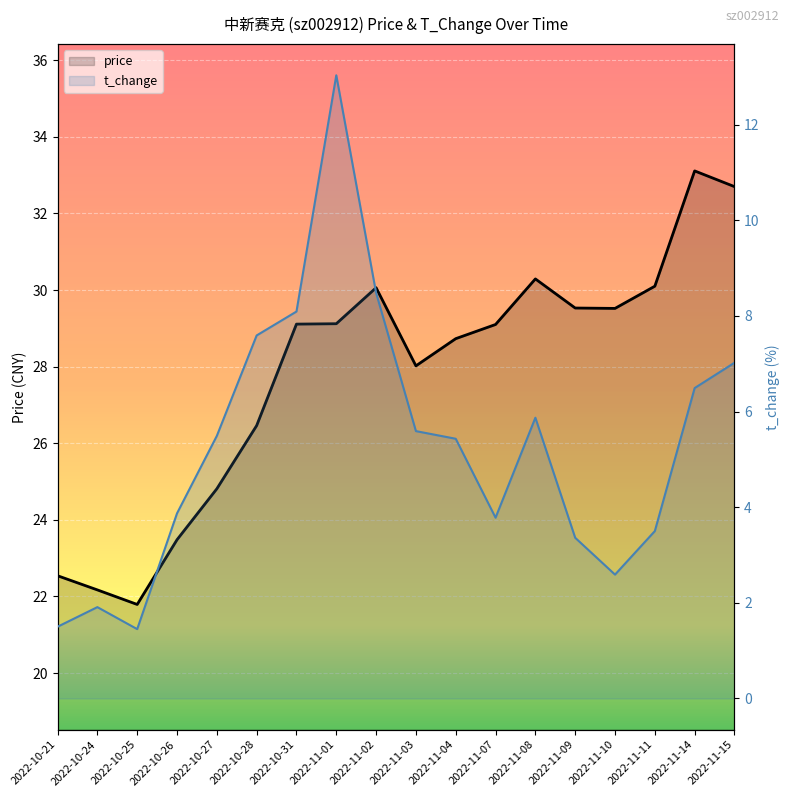

What are all the series names shown in the legend?

price, t_change